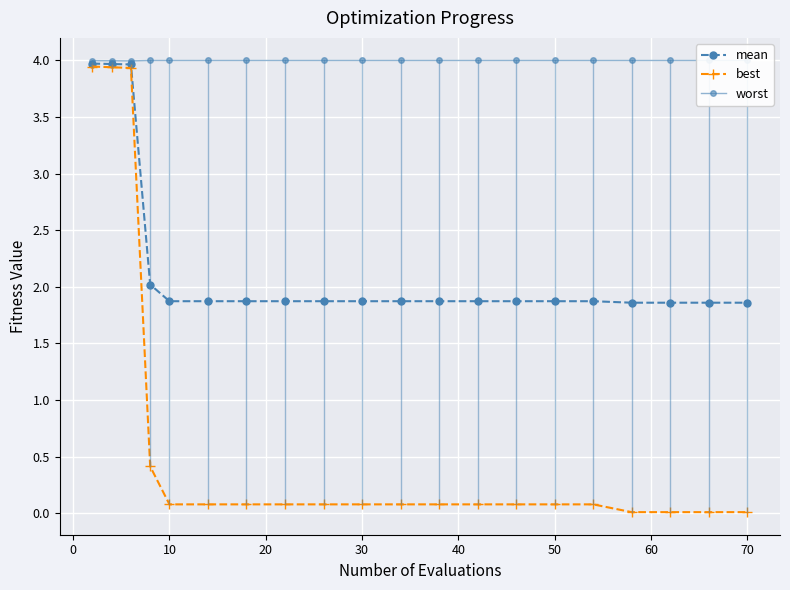

The mean series shows 1.9 at 30. True or false?

True